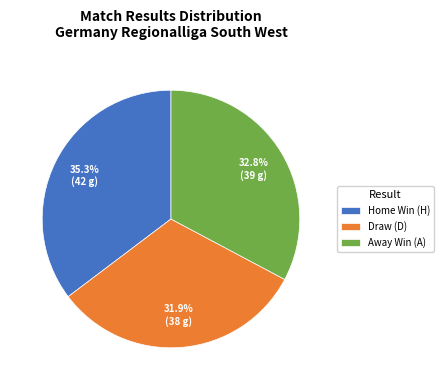

What is the smallest slice in the pie chart?

Draw (D)